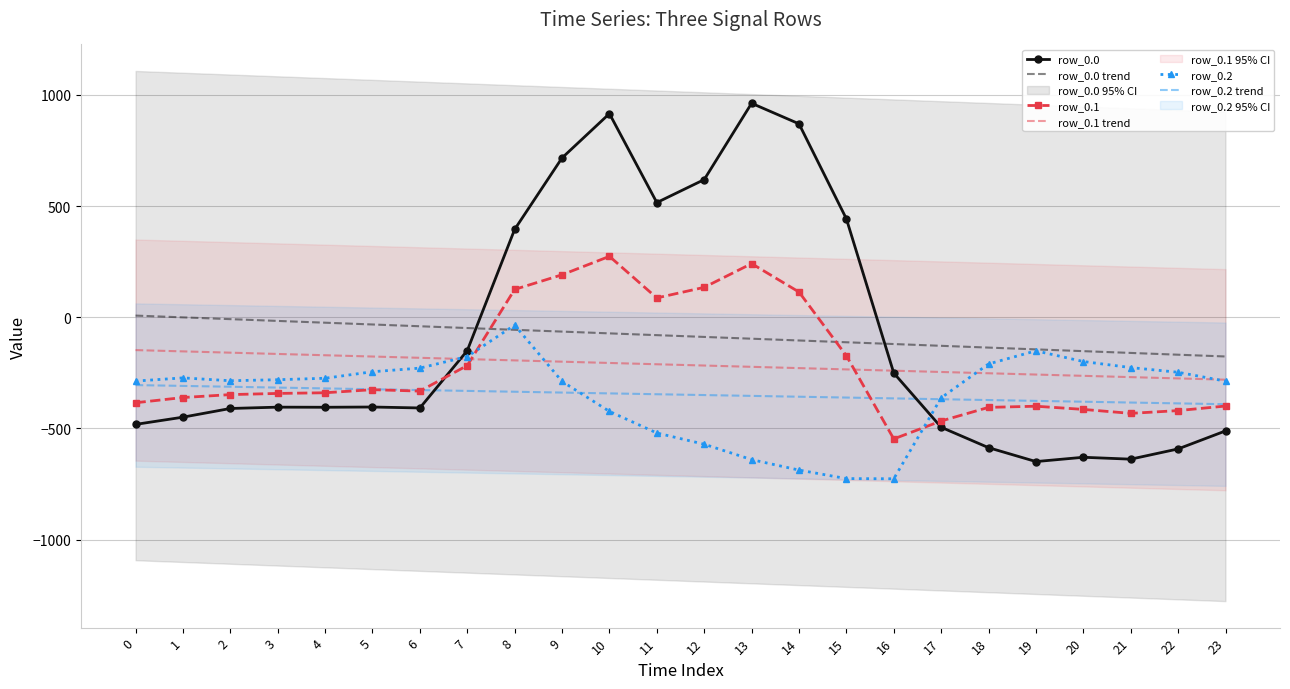

At 19, list the series in order from largest to smallest.

row_0.0 trend, row_0.2, row_0.1 trend, row_0.2 trend, row_0.1, row_0.0